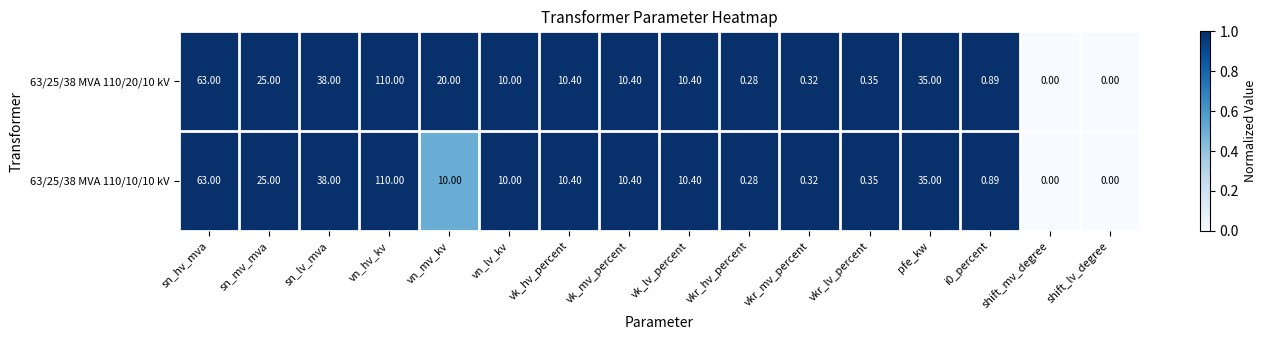

At which label does 63/25/38 MVA 110/20/10 kV first exceed 10?

sn_hv_mva